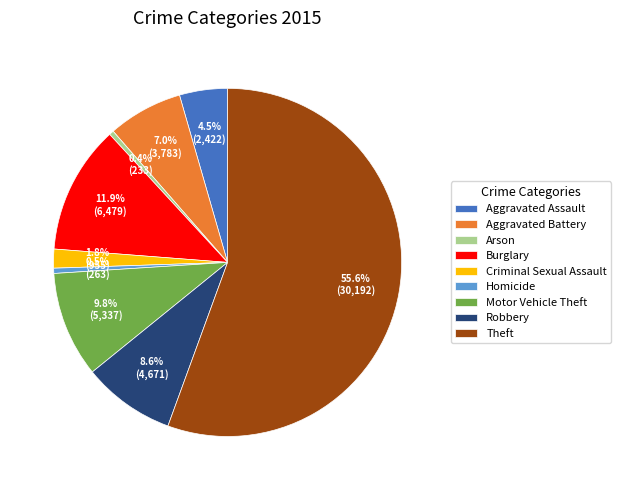

Which category has the biggest portion of the pie?

Theft